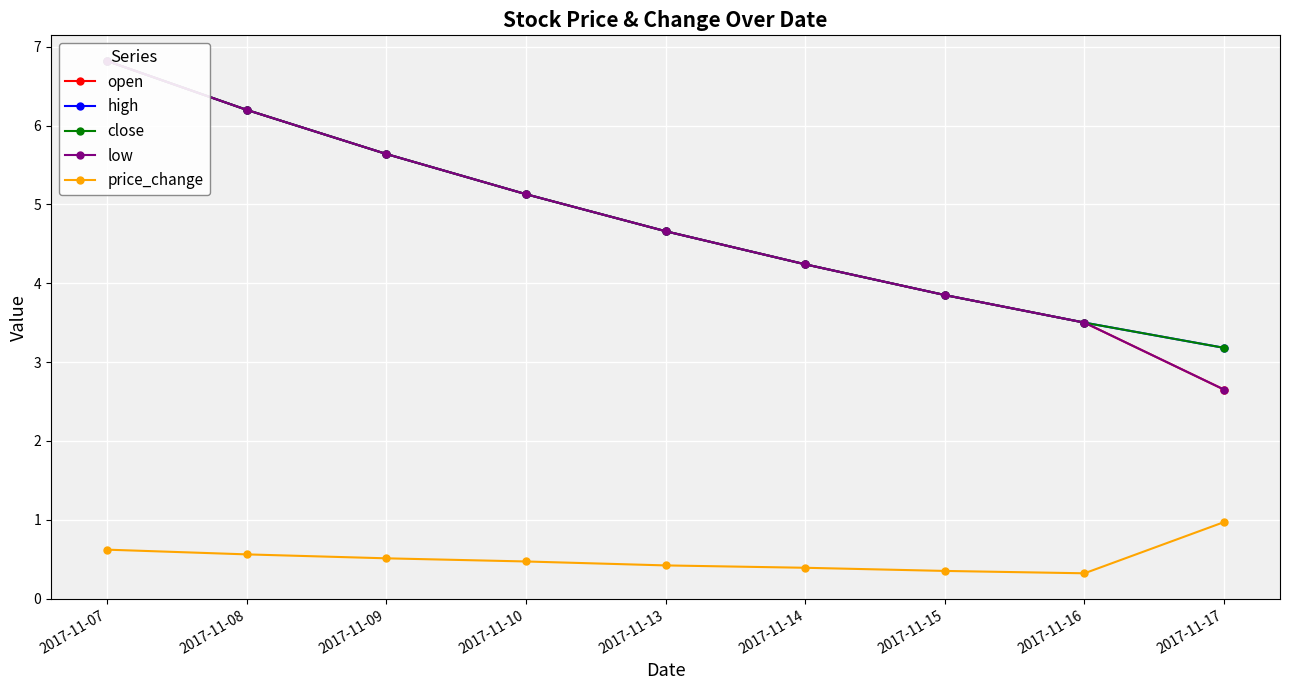

What is the spread (max minus min) of values at 2017-11-13?

4.2